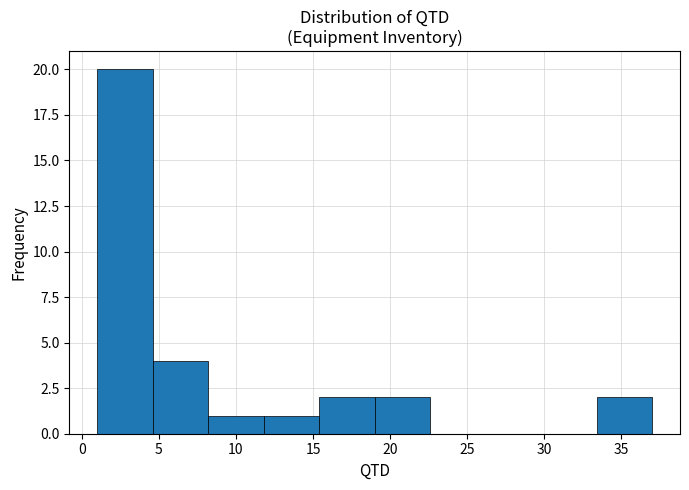

Over which range of the x-axis is the bar tallest?

1.0 to 4.6